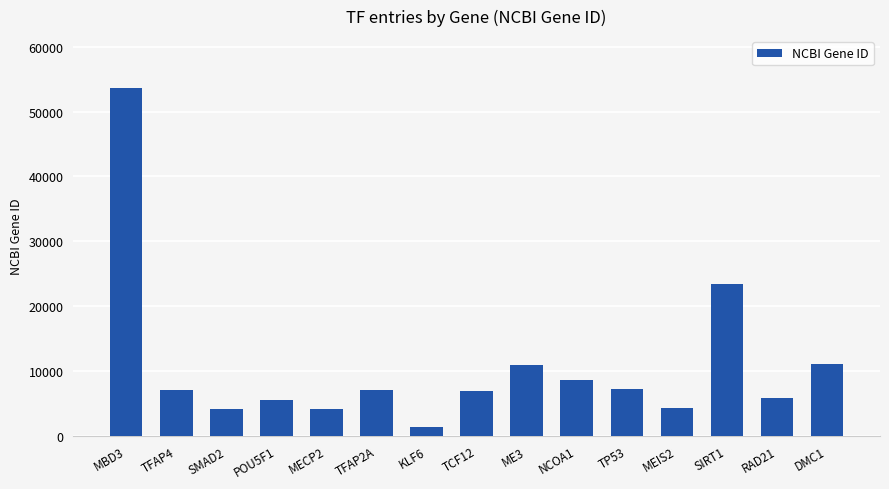

Is it true that the value at DMC1 is 11144?

True